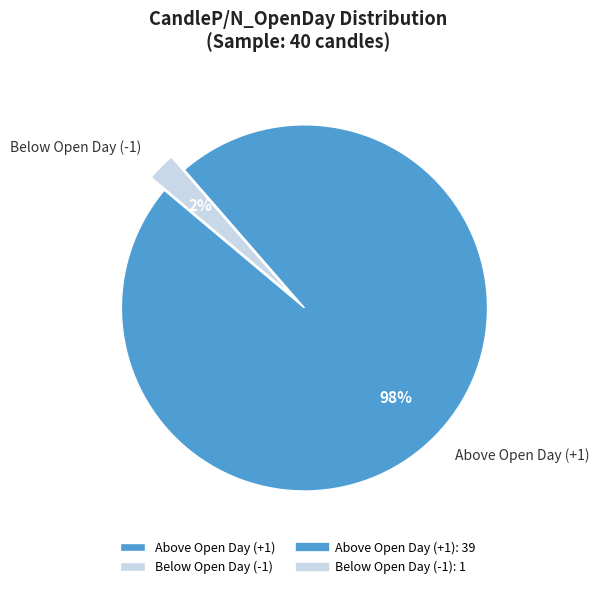

To the nearest percent, what portion does Above Open Day (+1) represent?

98%